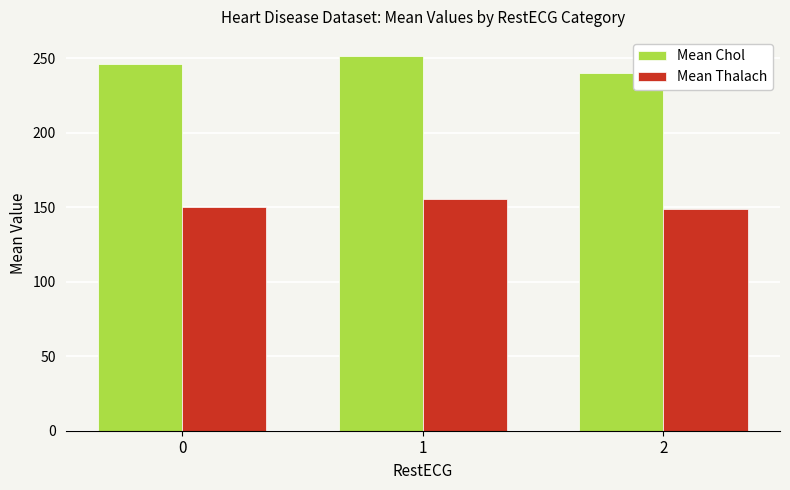

What is the smallest value displayed?

148.9